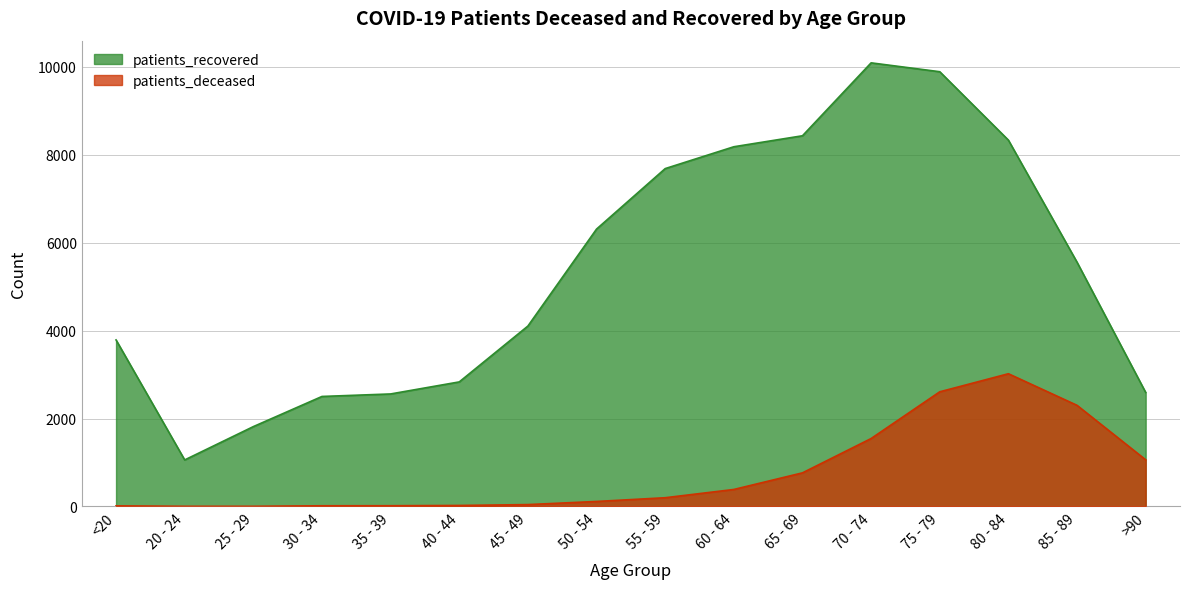

The value of patients_deceased at 85 - 89 is 2300. True or false?

True